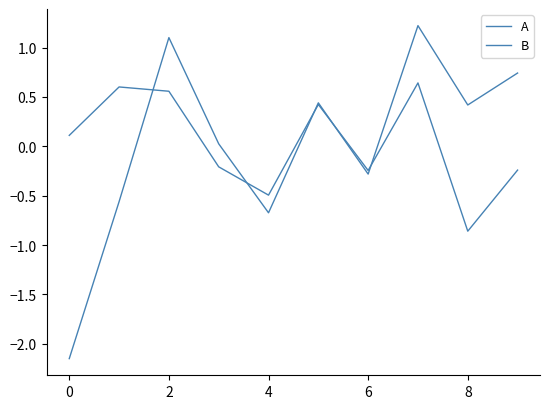

Reading left to right, what are all the values shown in this chart?

A: 0.1	0.6	0.6	-0.2	-0.5	0.4	-0.2	0.6	-0.9	-0.2
B: -2.1	-0.6	1.1	0.0	-0.7	0.4	-0.3	1.2	0.4	0.7